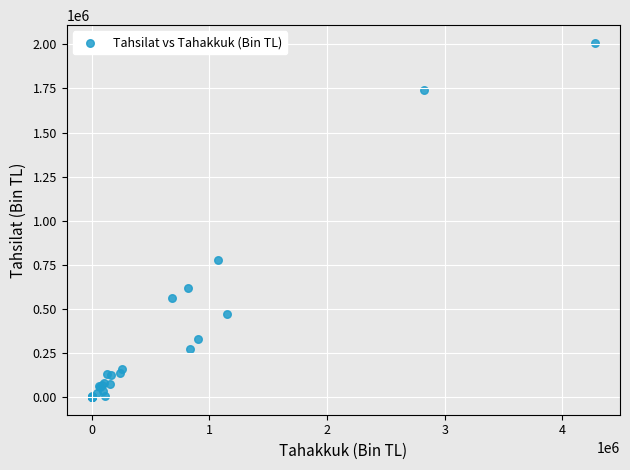

What Y value in the scatter plot is closest to 1004372?

775985.6